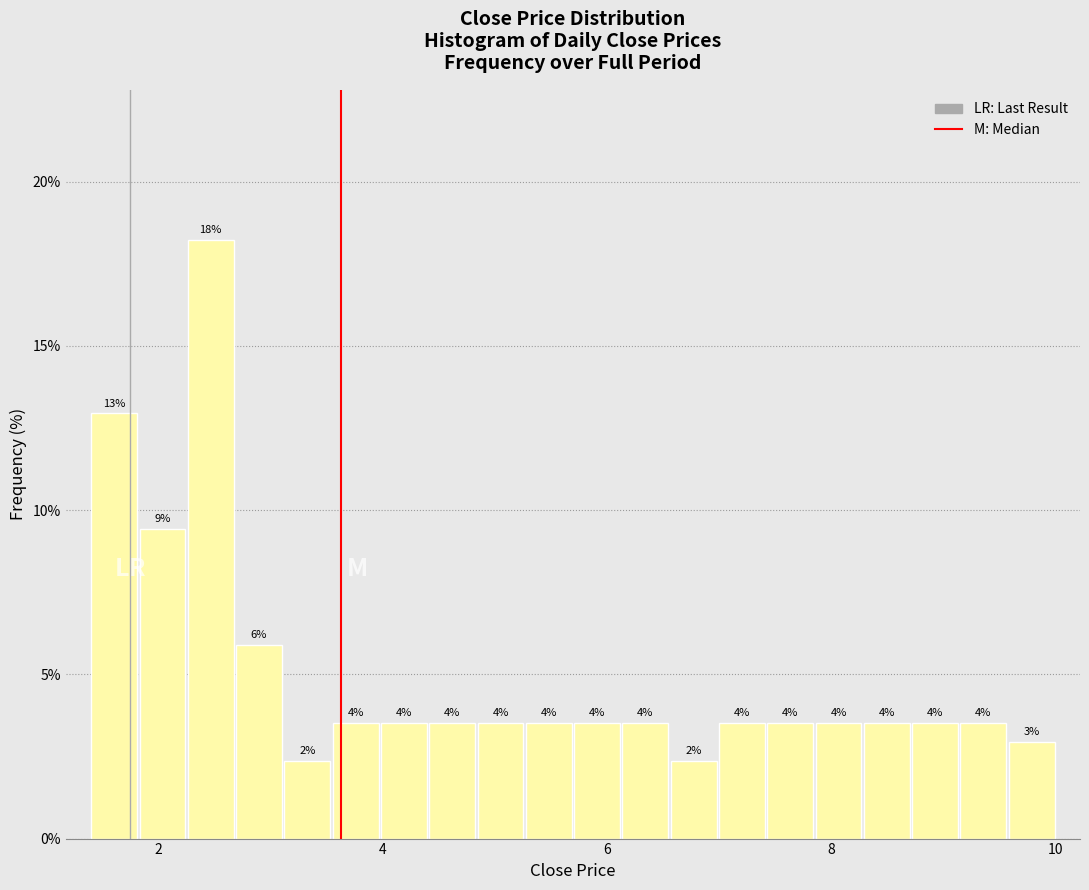

Around what value on the x-axis is the tallest bar? Give the approximate position of its centre, as read against the axis.

2.4